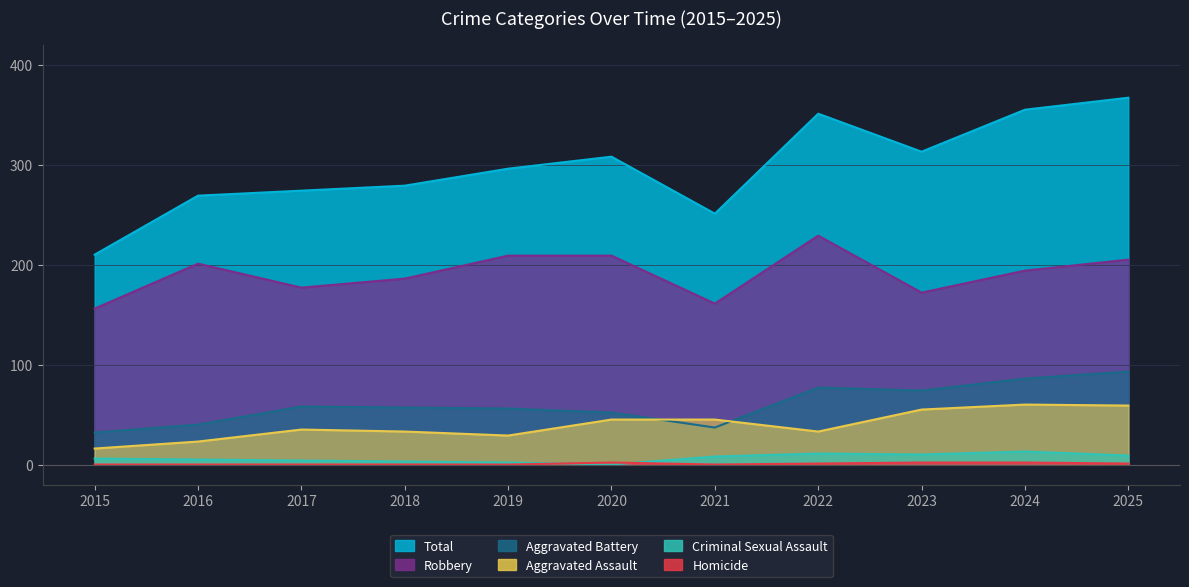

Does the chart display data point markers on the line(s)?

No